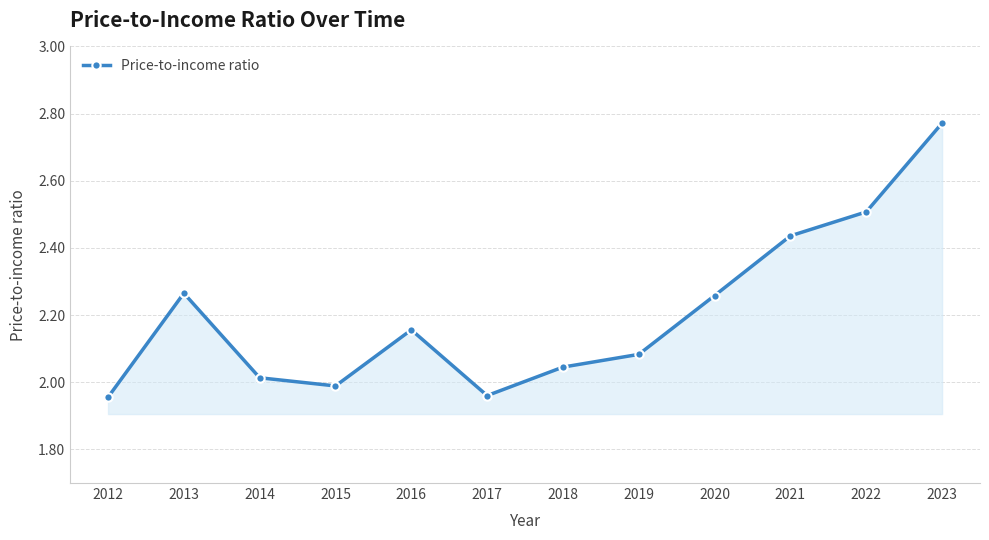

Where is the first local maximum?

2013